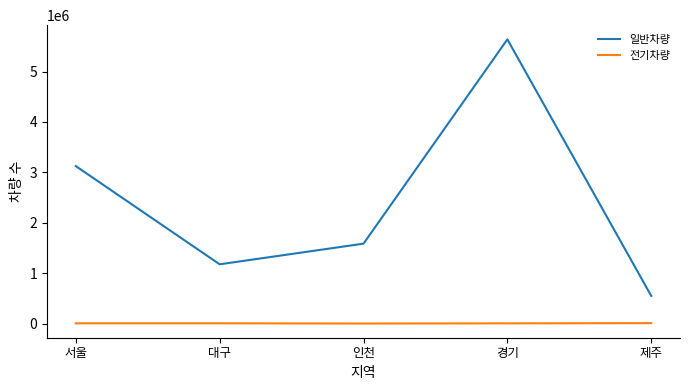

Which series has the widest spread of values?

일반차량